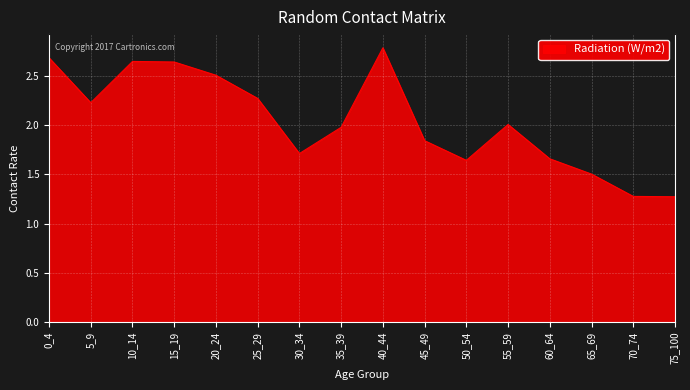

Read the value at 75_100.

1.3